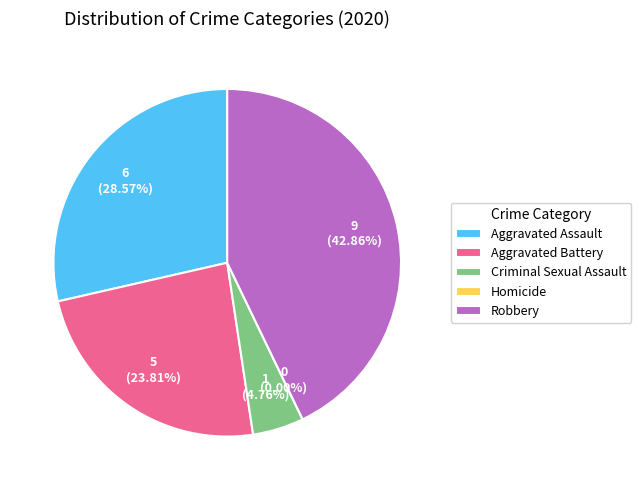

Which slice is the smallest?

Homicide